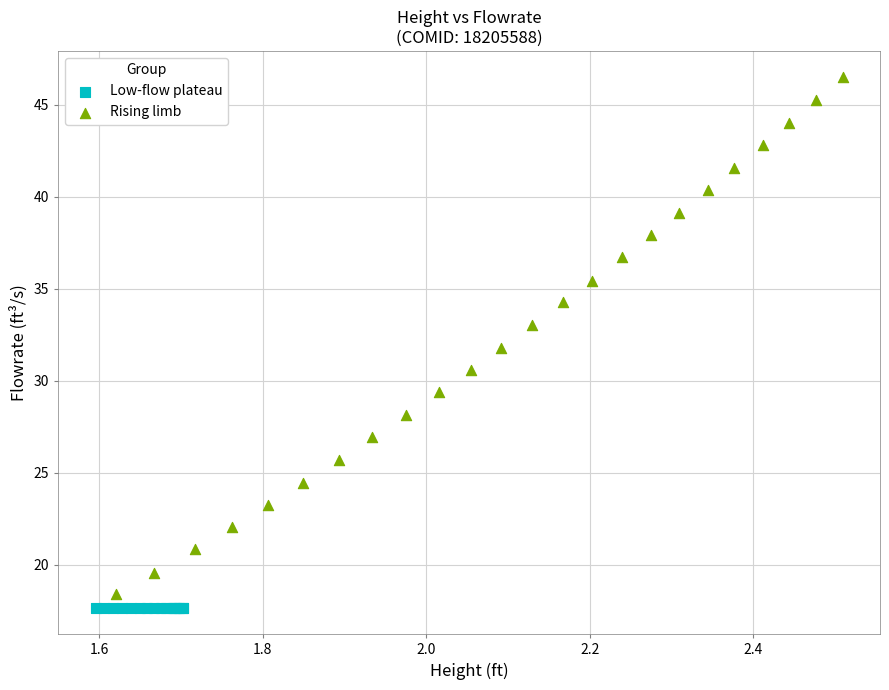

Which series has the widest spread of Y values?

Rising limb